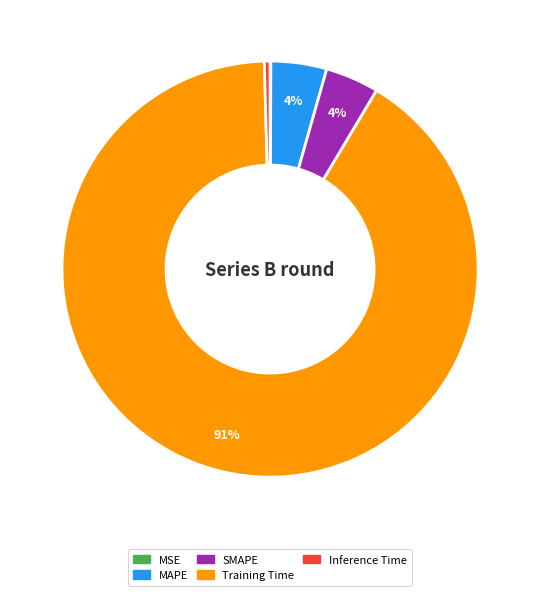

Between SMAPE and Training Time, which is larger?

Training Time